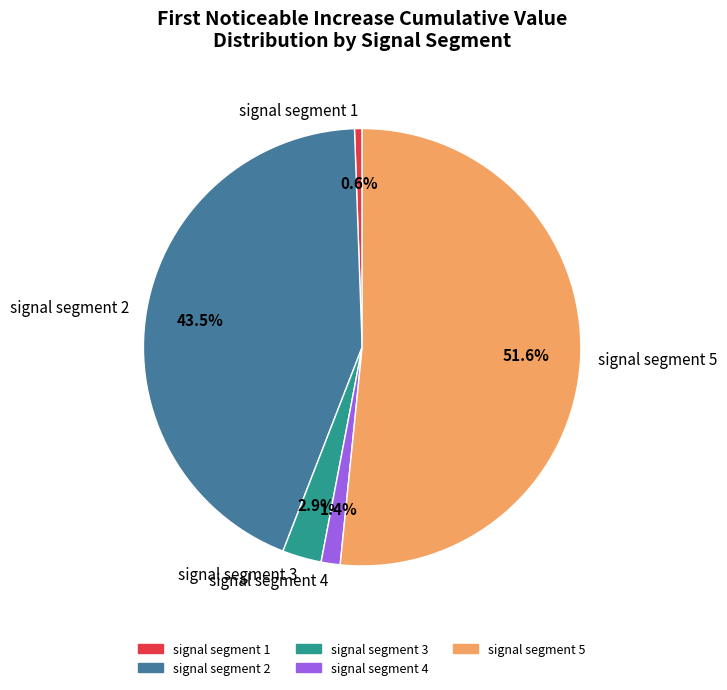

Combined, what portion of the pie is signal segment 5 and signal segment 4?

53.0%